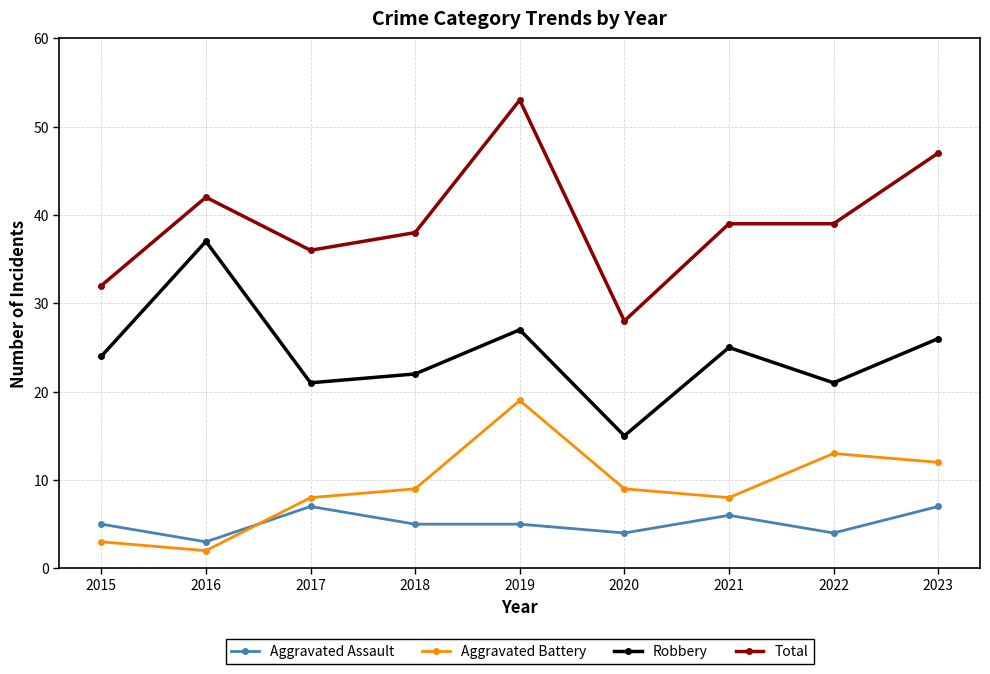

How many lines are shown in the chart?

4